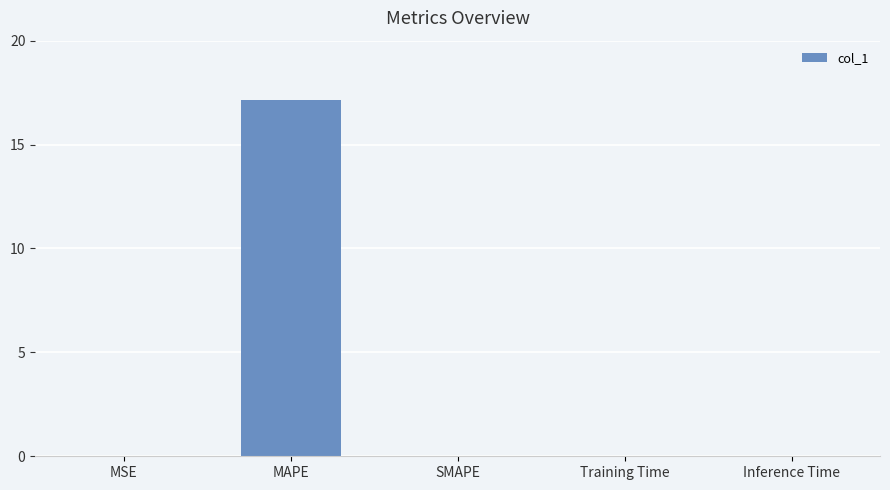

The chart shows a value of 0.0 at Training Time. True or false?

True